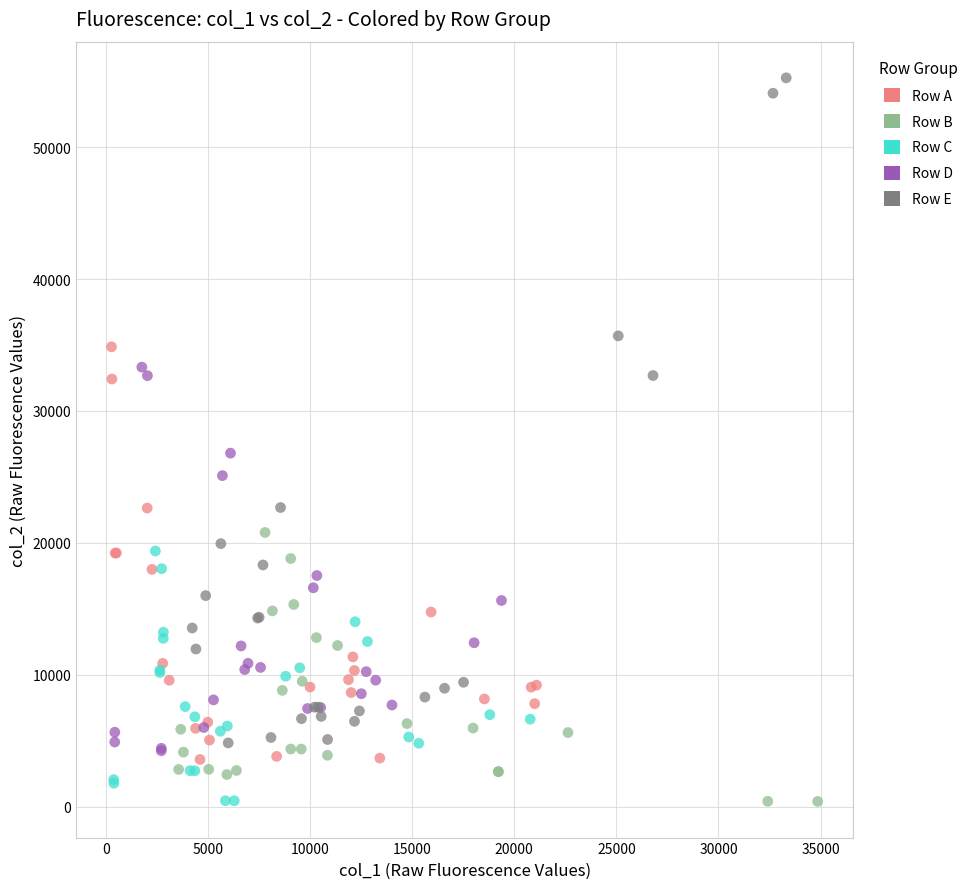

Which series has the largest Y range (max minus min)?

Row E